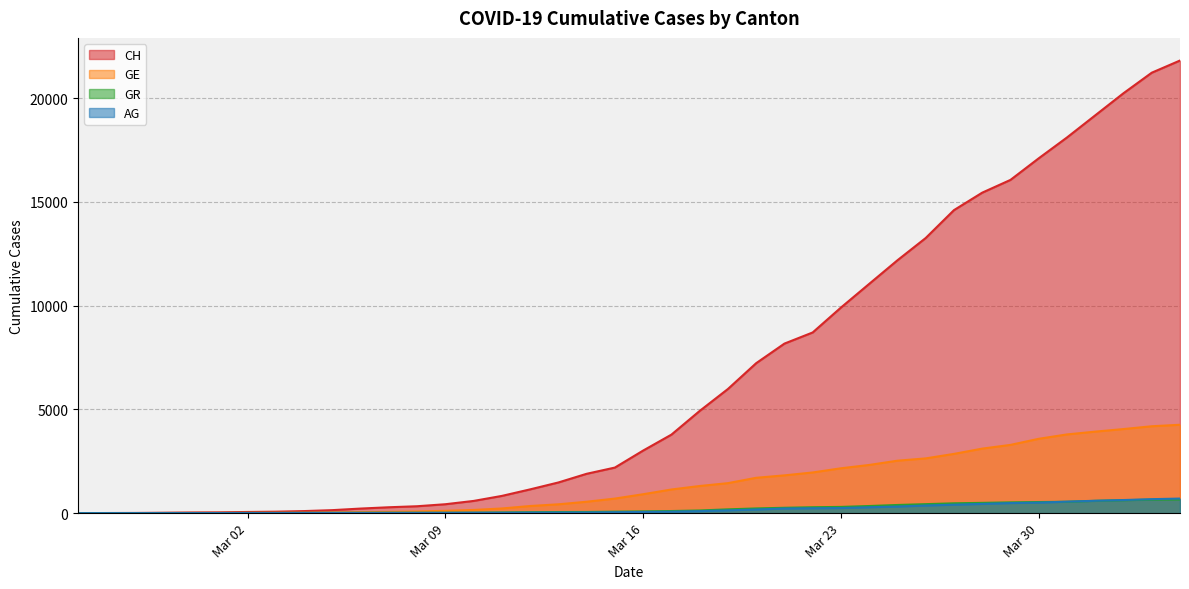

Which series ends up on top after the final intersection of GR and GE?

GE